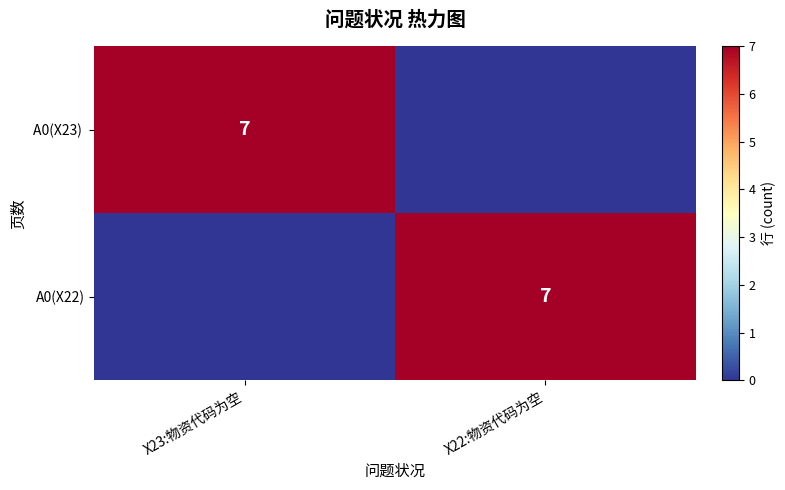

How many data points does each series have?

2